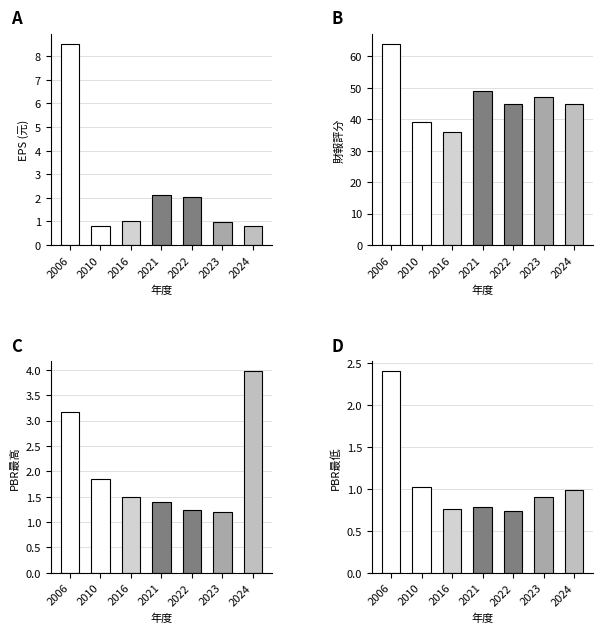

Reading left to right, list all the values displayed in this chart.

EPS: 2006=8.5	2010=0.8	2016=1.0	2021=2.1	2022=2.0	2023=1.0	2024=0.8
財報評分: 2006=64.0	2010=39.0	2016=36.0	2021=49.0	2022=45.0	2023=47.0	2024=45.0
PBR最高: 2006=3.2	2010=1.8	2016=1.5	2021=1.4	2022=1.2	2023=1.2	2024=4.0
PBR最低: 2006=2.4	2010=1.0	2016=0.8	2021=0.8	2022=0.7	2023=0.9	2024=1.0